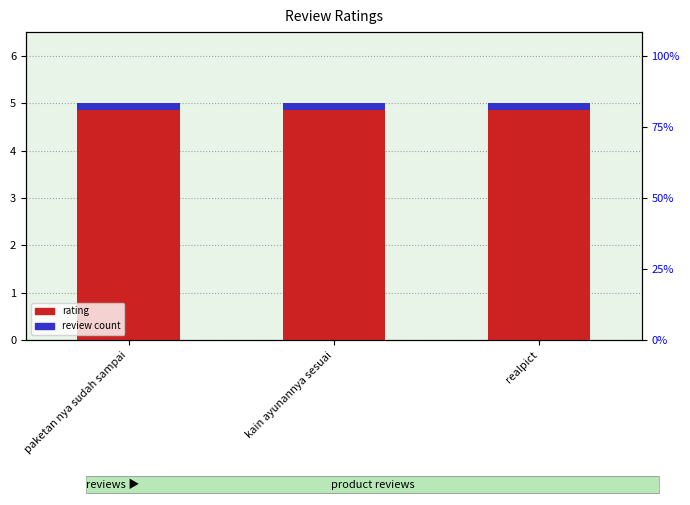

How many bars are there in each group?

2